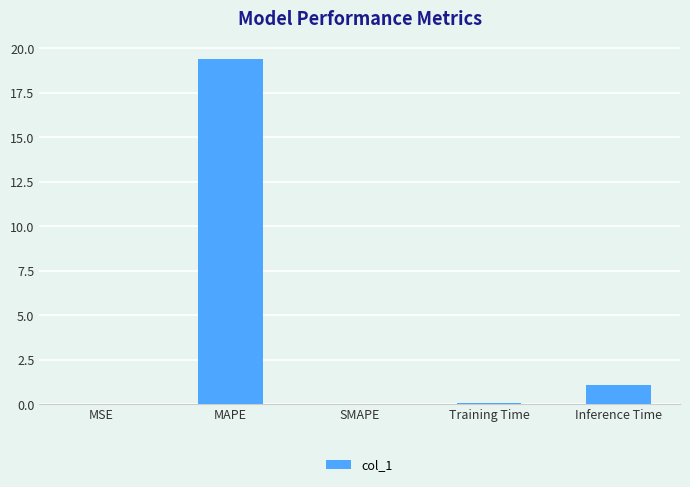

What value does the data have at MAPE?

19.4